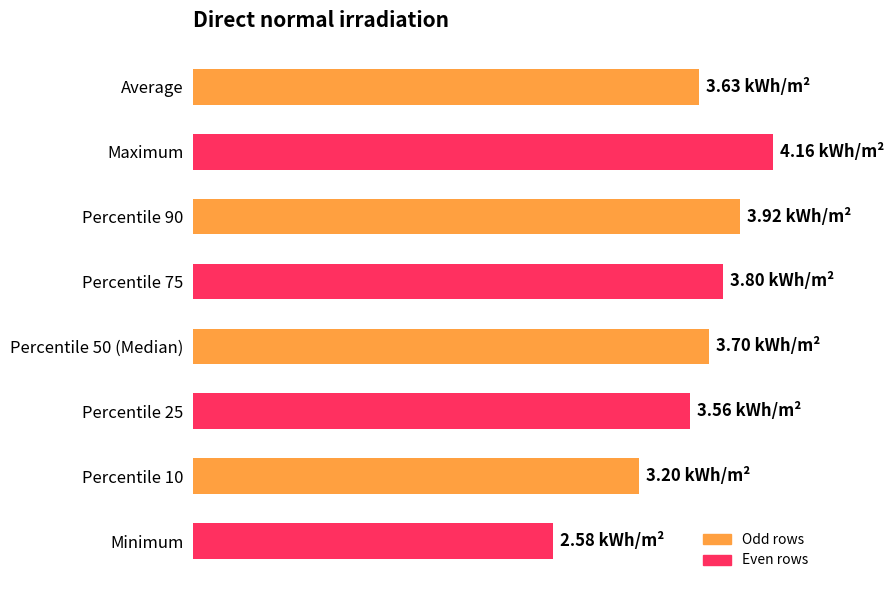

Rank the categories by value from highest to lowest.

Maximum, Percentile 90, Percentile 75, Percentile 50 (Median), Average, Percentile 25, Percentile 10, Minimum